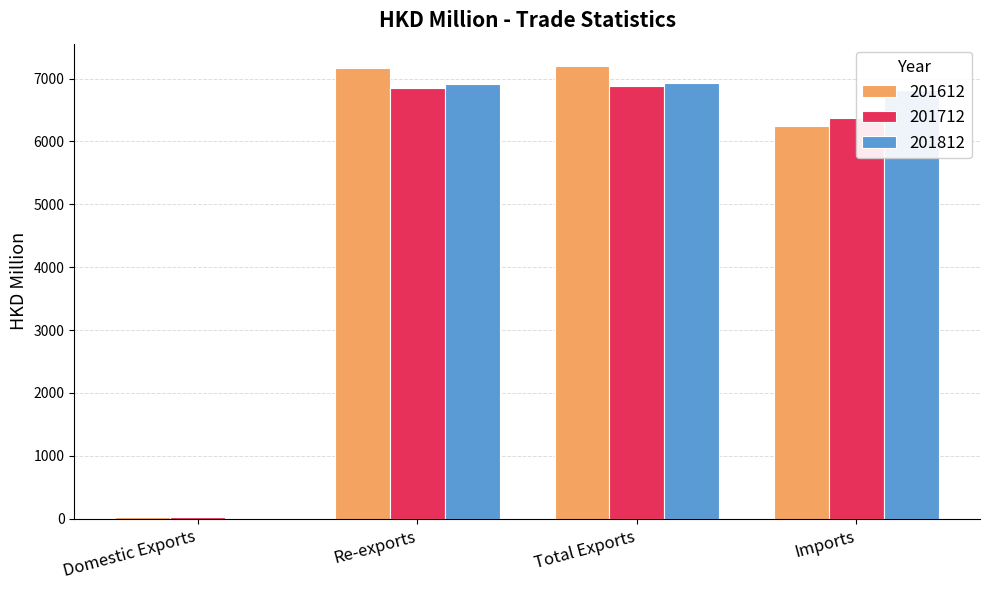

How many groups of bars are there?

4